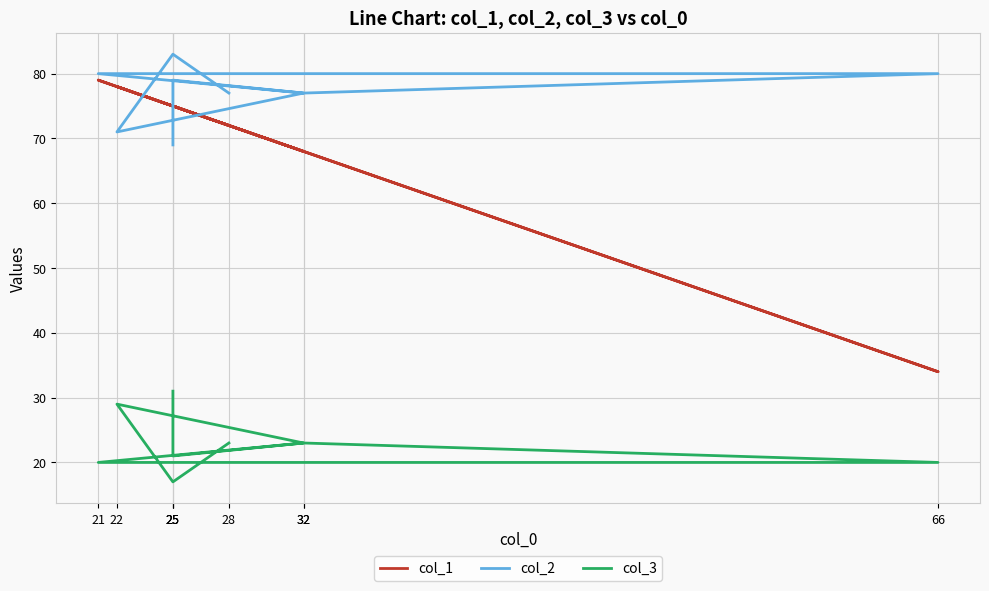

What is the average value of the col_3 series?

23